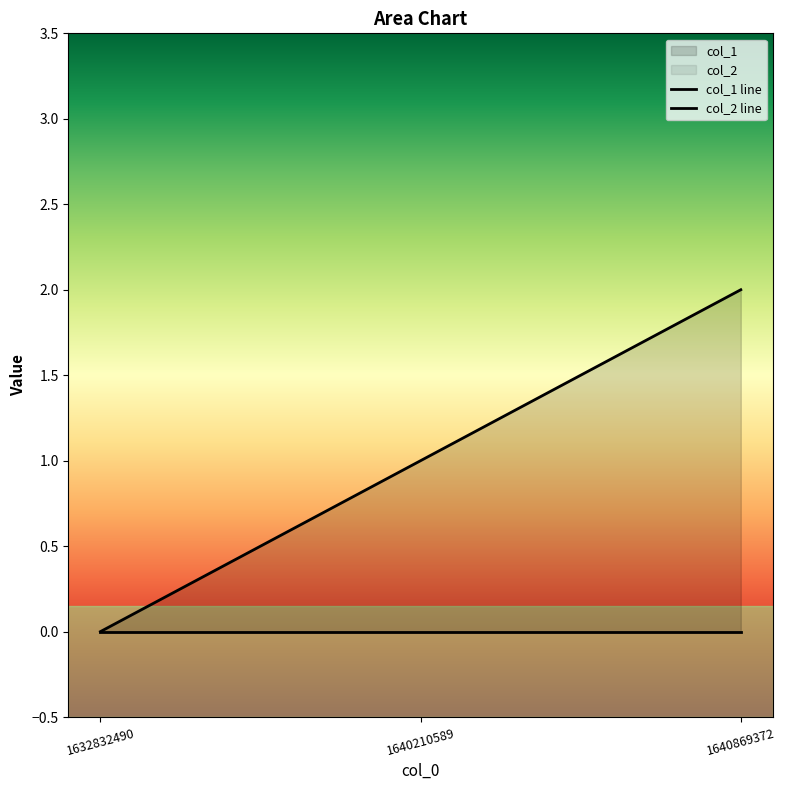

Count the number of data series in this chart.

2